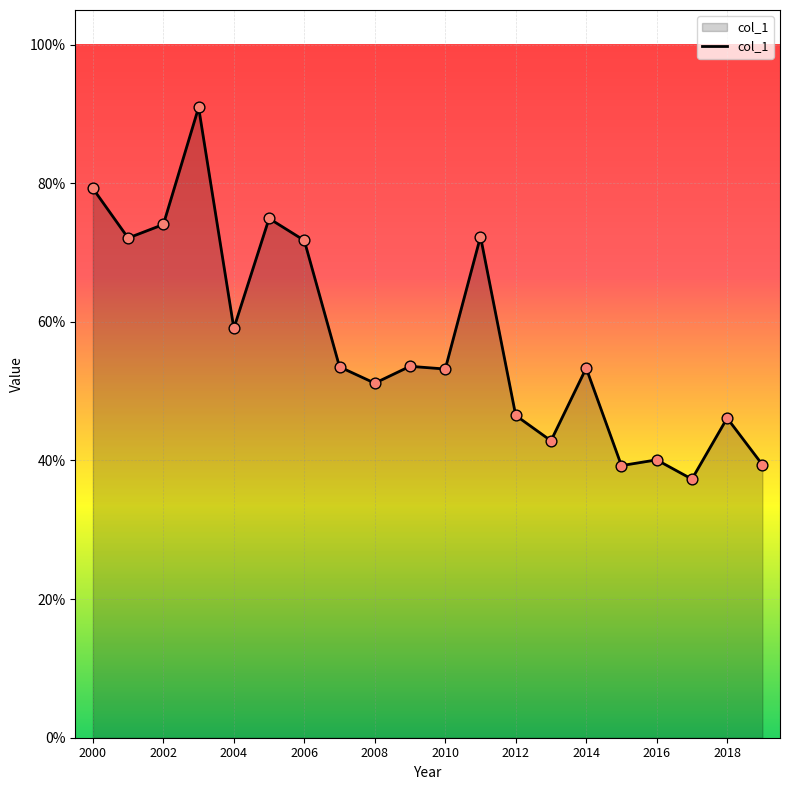

Is this an area chart (filled region under the line)?

Yes